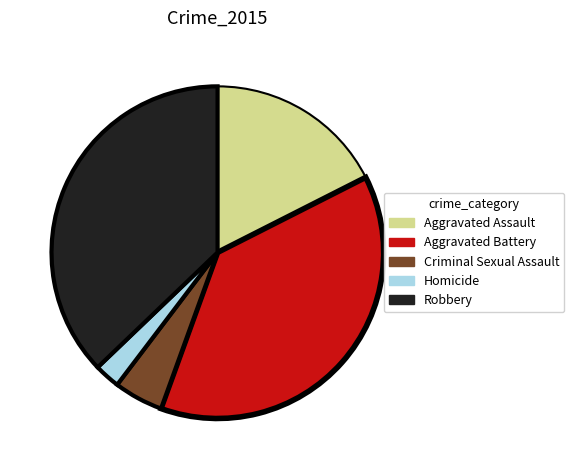

Which has a higher value, Aggravated Battery or Robbery?

Aggravated Battery